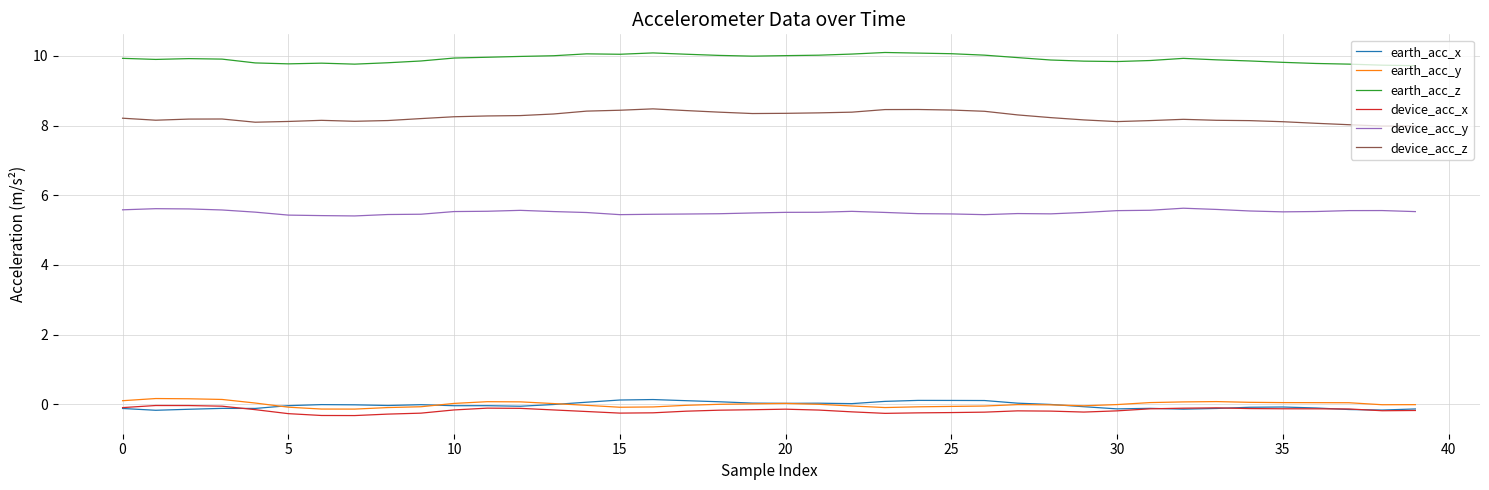

Which series has the largest total across all categories?

earth_acc_z